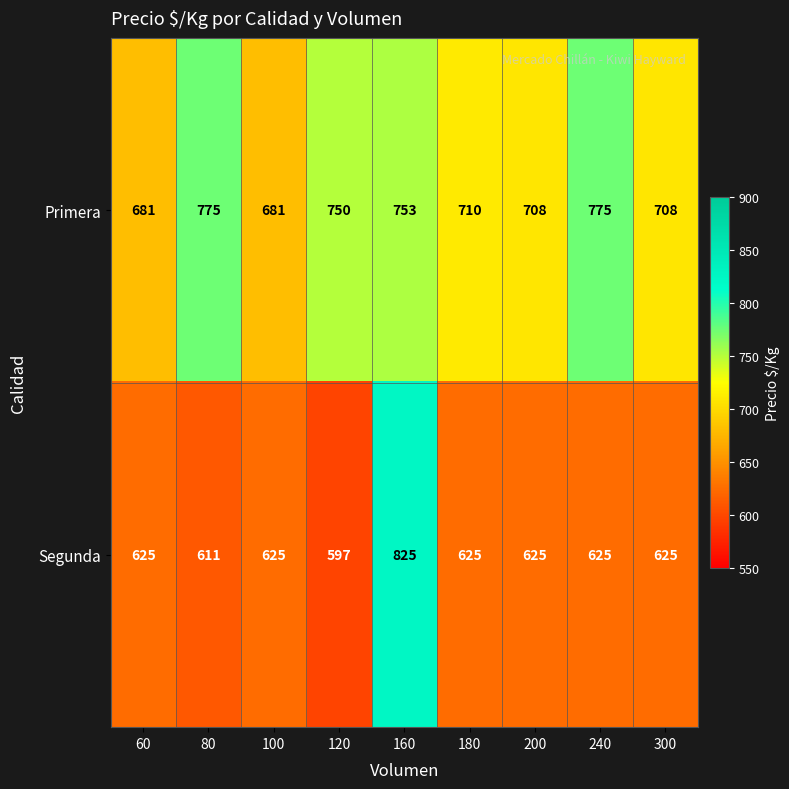

Between 120 and 200, which series saw the biggest shift?

Primera